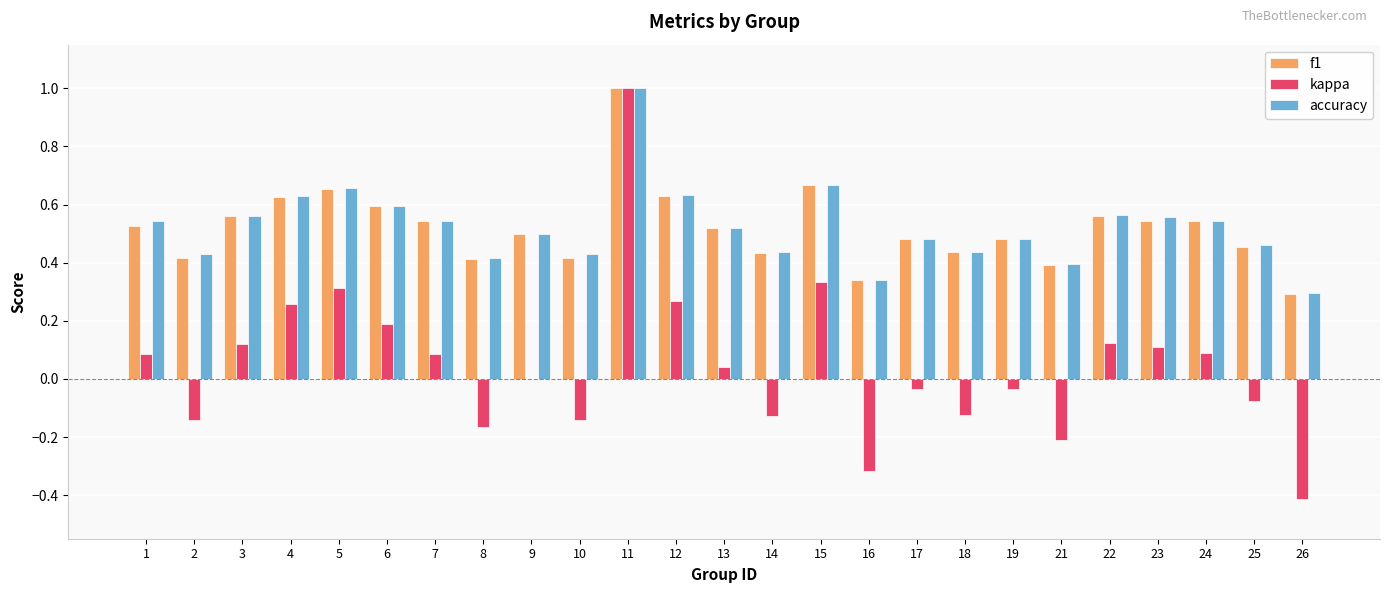

Is it true that kappa equals 0.5 at 5?

False